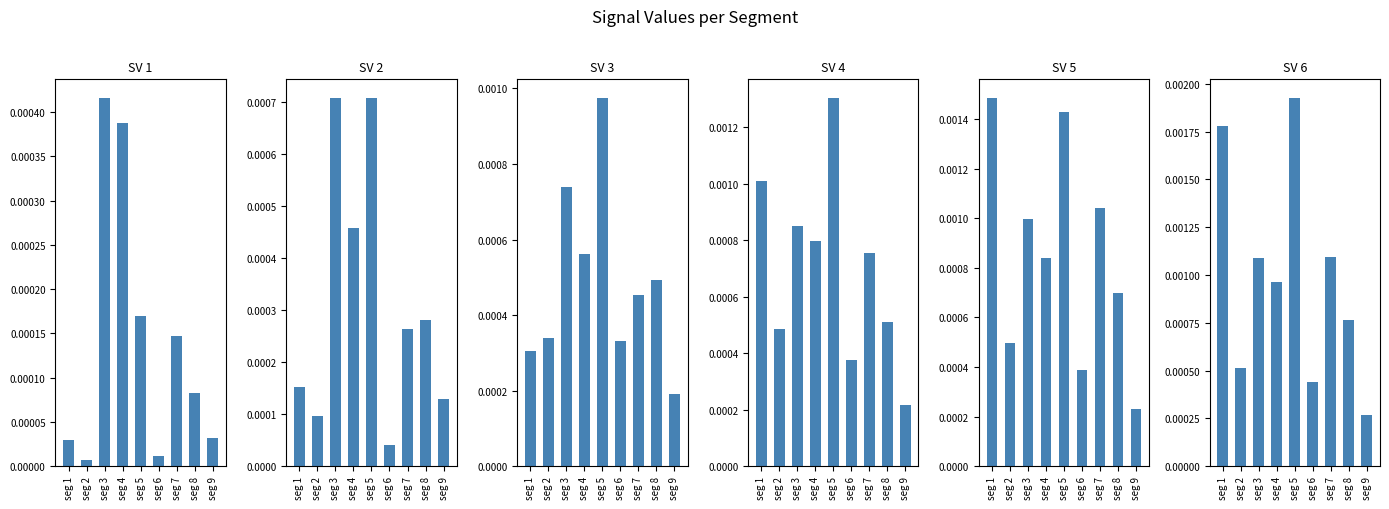

At seg 2, list the series in order from smallest to largest.

Signal_Value_1, Signal_Value_2, Signal_Value_3, Signal_Value_4, Signal_Value_5, Signal_Value_6